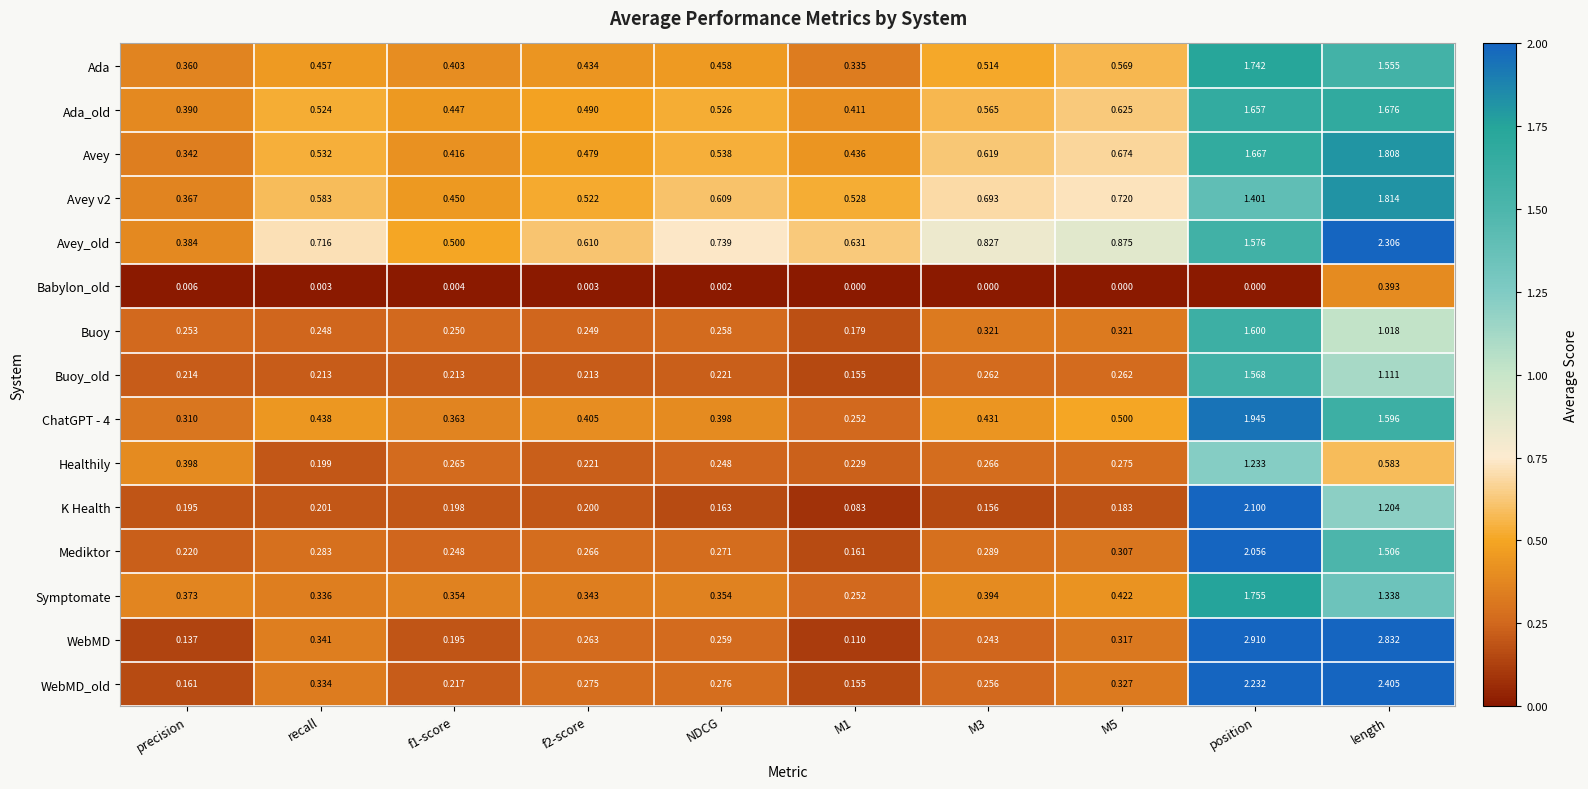

Is the value of Avey v2 at NDCG greater than the value of Healthily at precision?

Yes